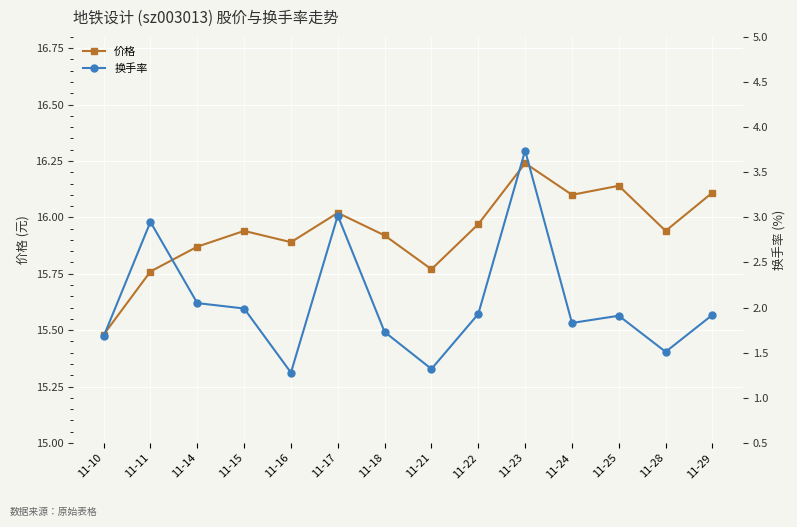

At how many categories does at least one series exceed 6?

14